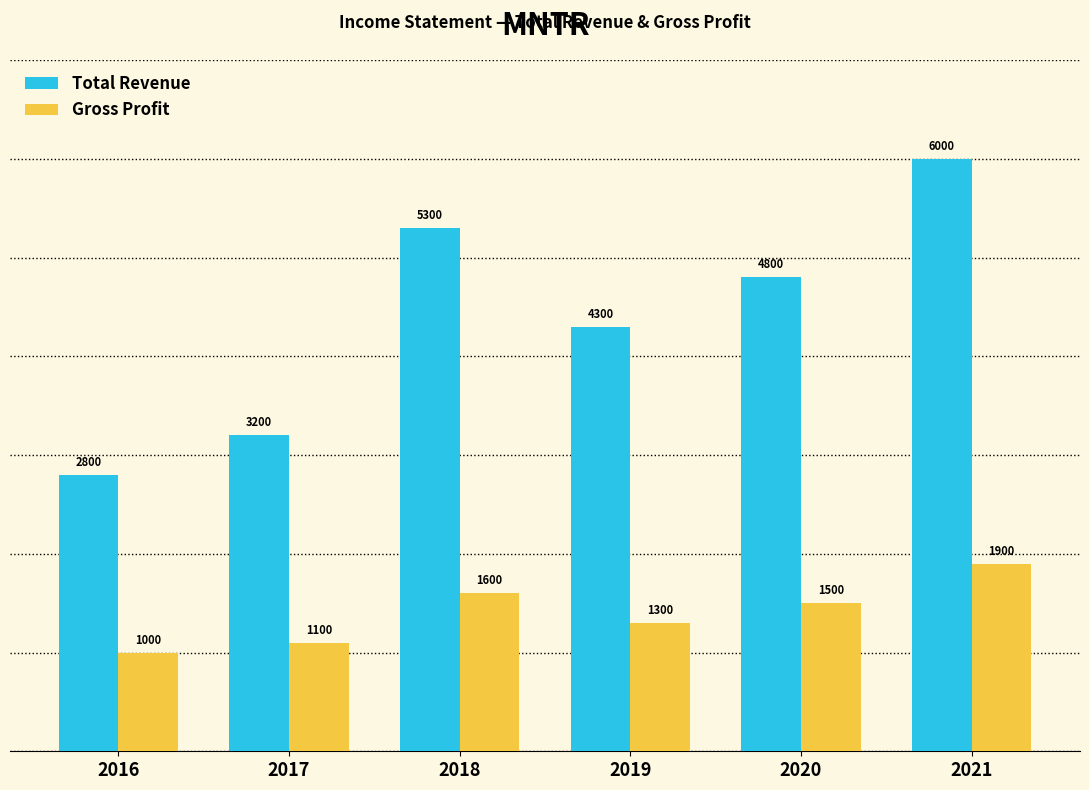

Is the value of Gross Profit at 2018 greater than the value of Total Revenue at 2017?

No